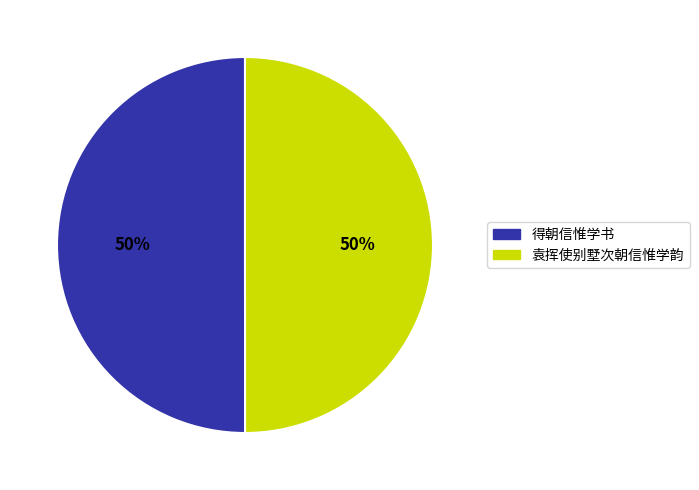

What is the ratio of the value at 得朝信惟学书 to the value at 袁挥使别墅次朝信惟学韵?

1.0